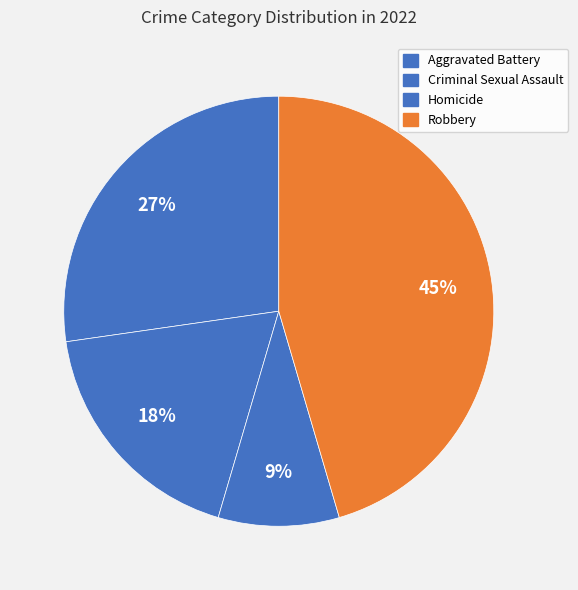

What portion of the pie excludes Homicide?

90.9%